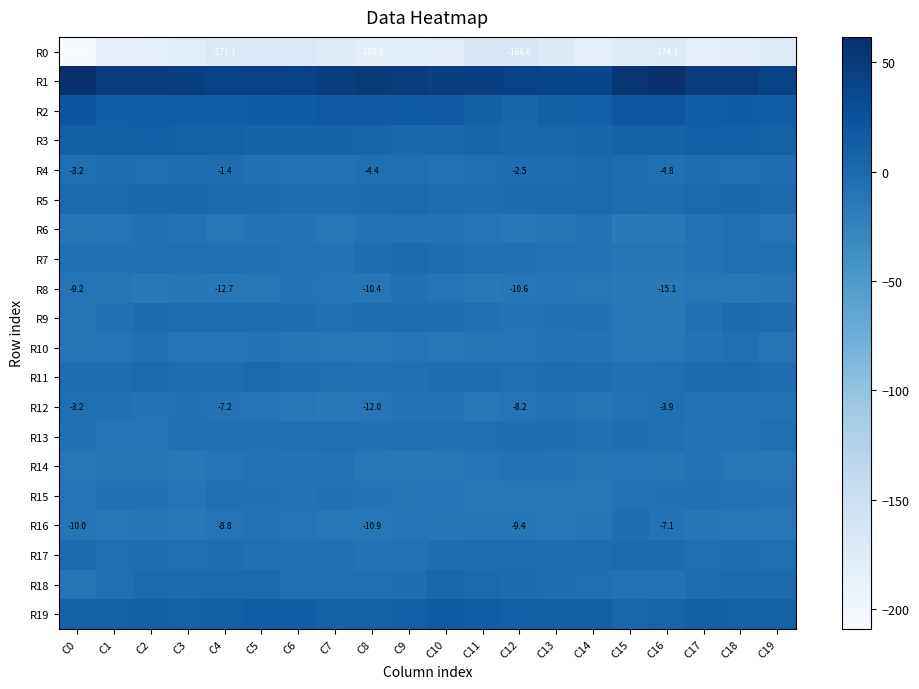

What is the maximum value for R1?

61.7